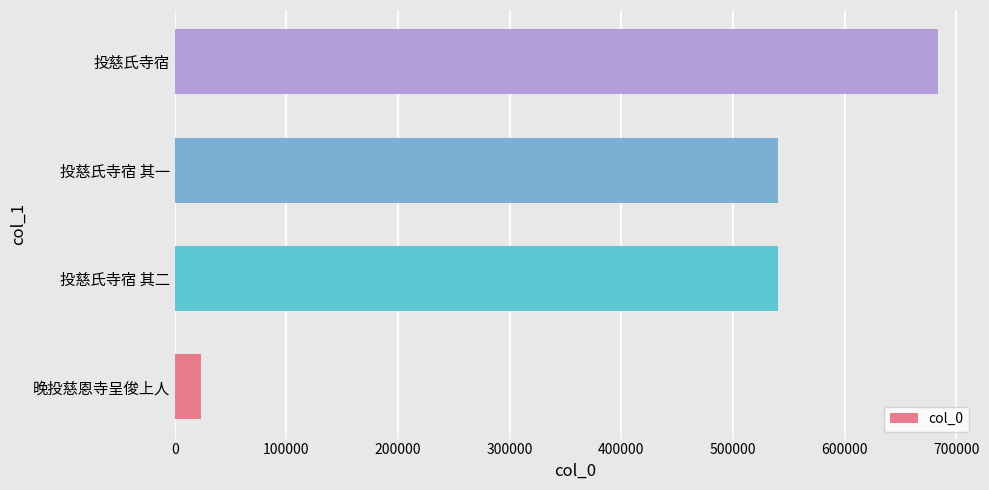

What is the difference between the maximum and minimum values?

660274